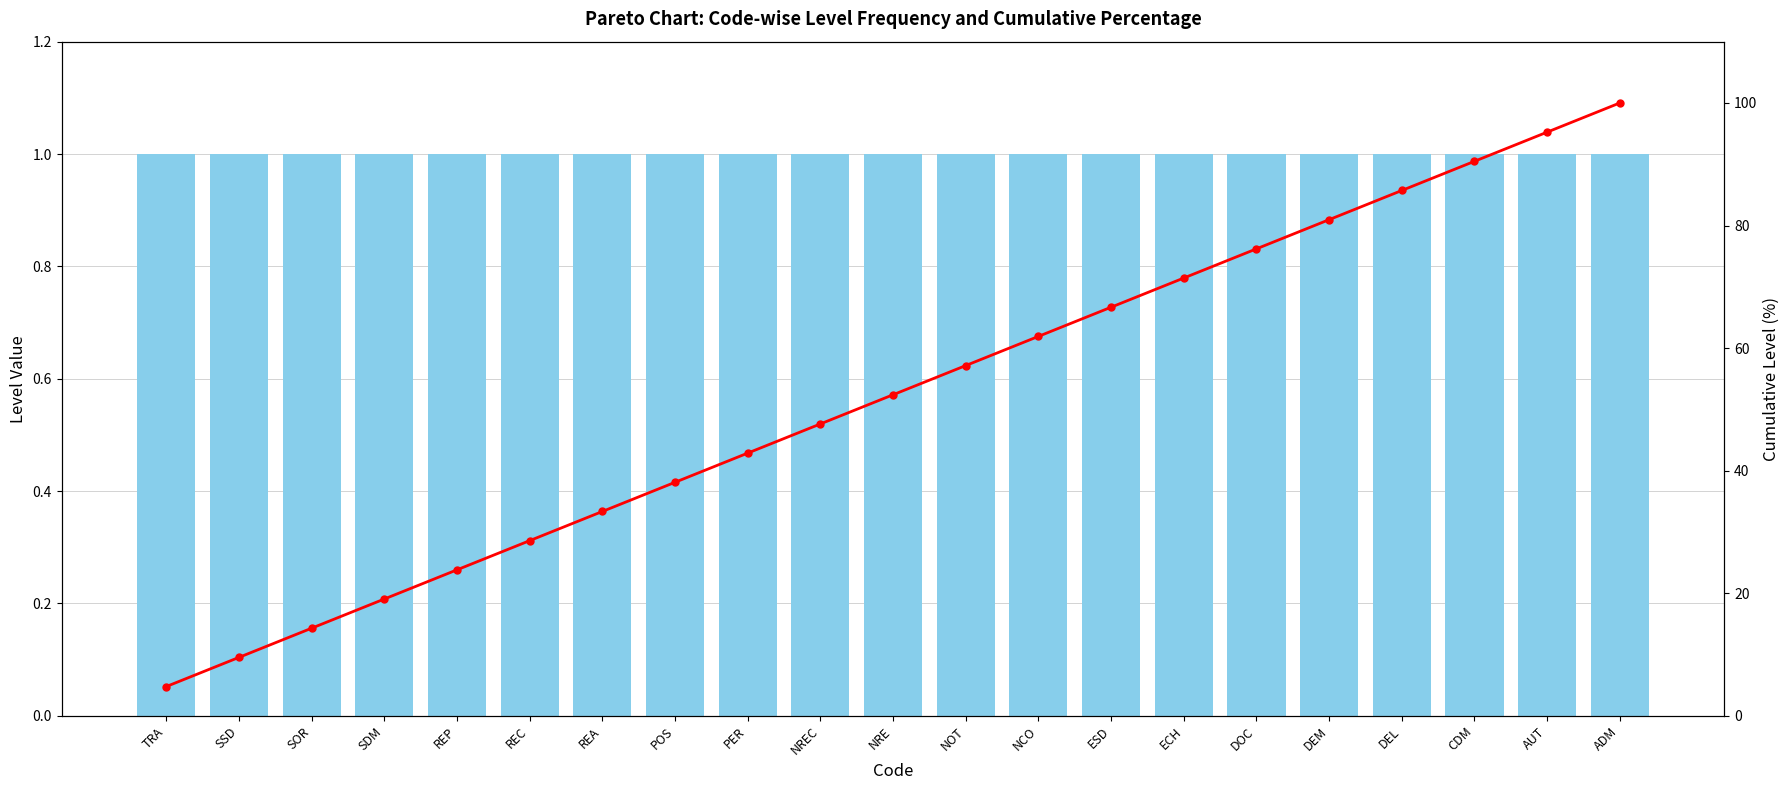

Between PER and ECH, which series saw the biggest shift?

Cumulative %